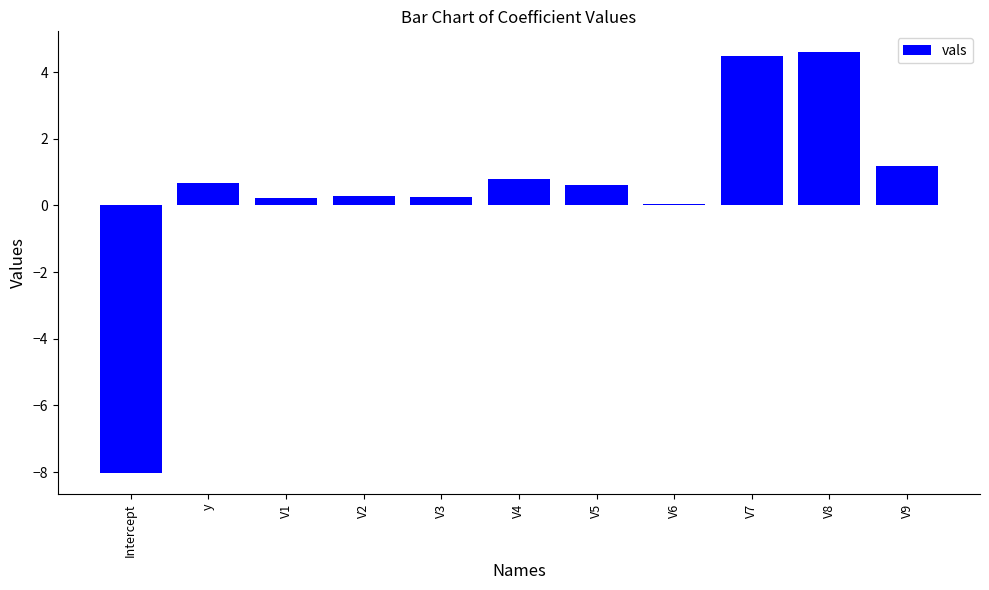

Is it true that the value at V8 is 6.4?

False